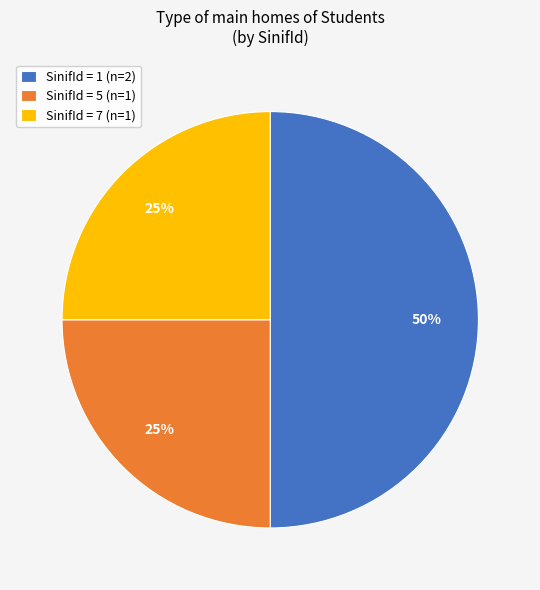

Does SinifId = 7 (n=1) represent more than half of the total?

No